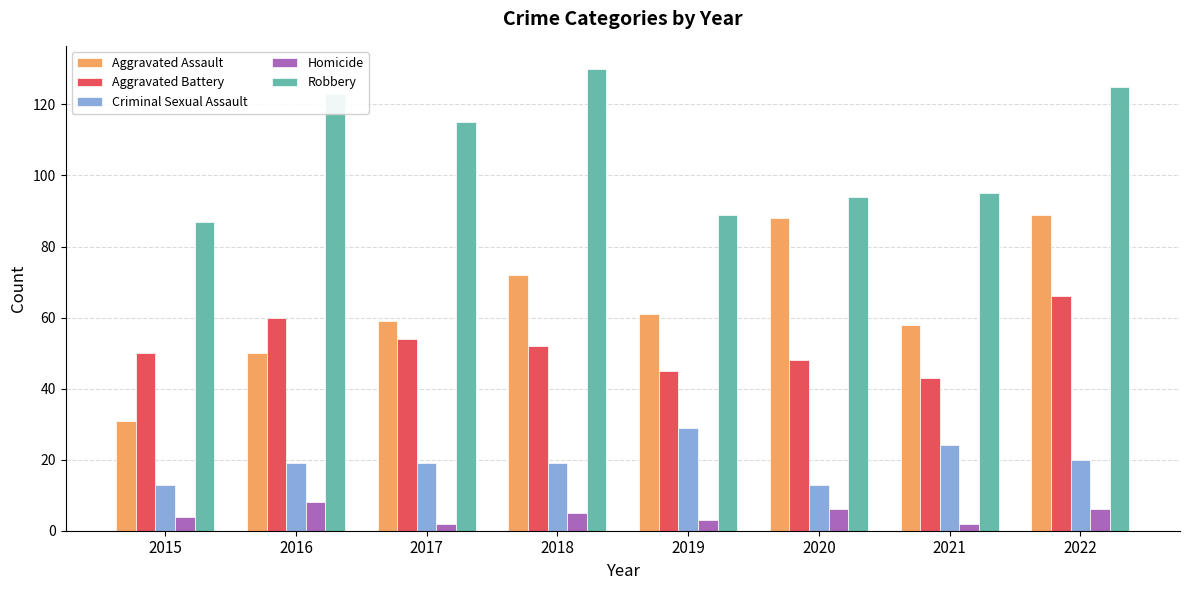

At which label does Robbery first exceed 115?

2016